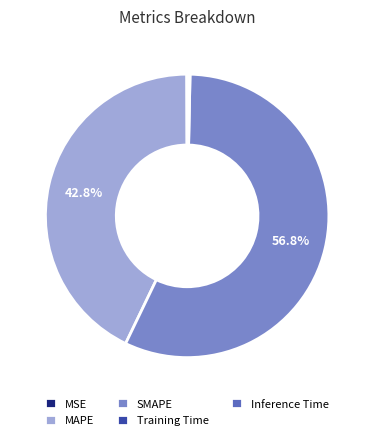

Which slice is the largest?

SMAPE